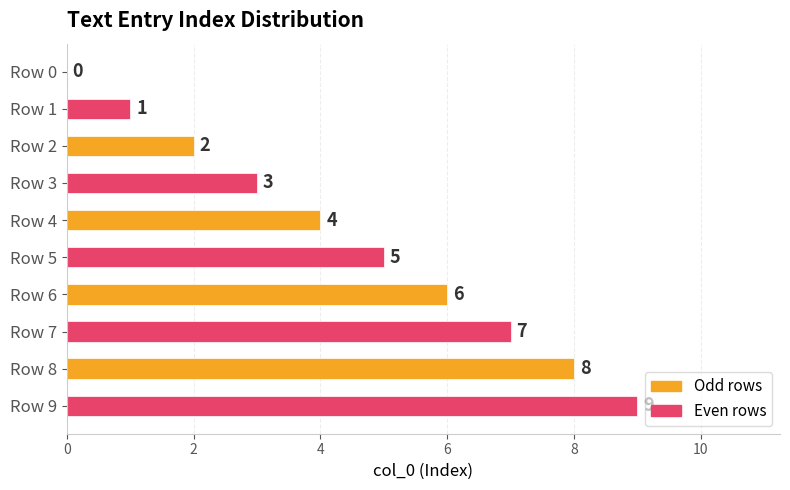

Are the bars horizontal?

Yes